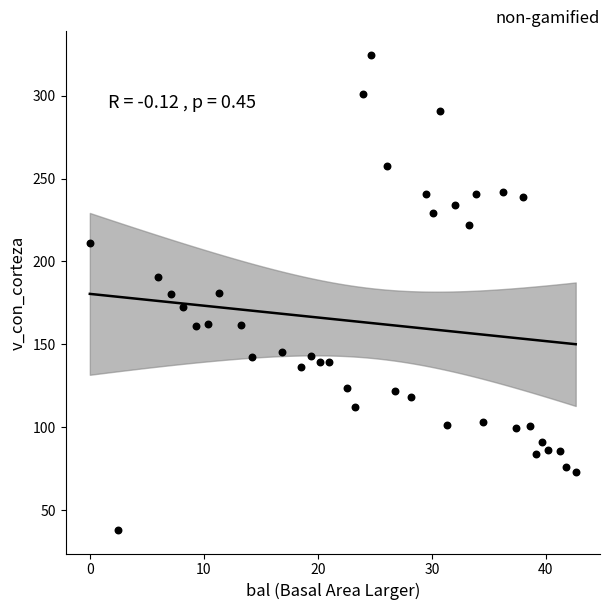

What is the range of Y values (max minus min)?

286.4